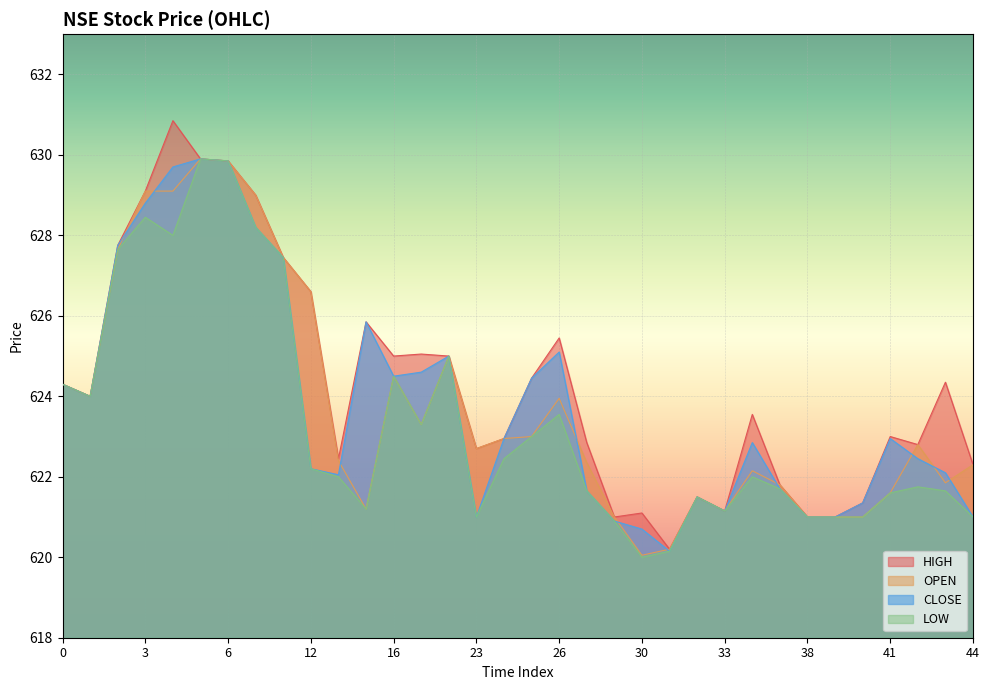

At which category is the sum across all series the highest?

5